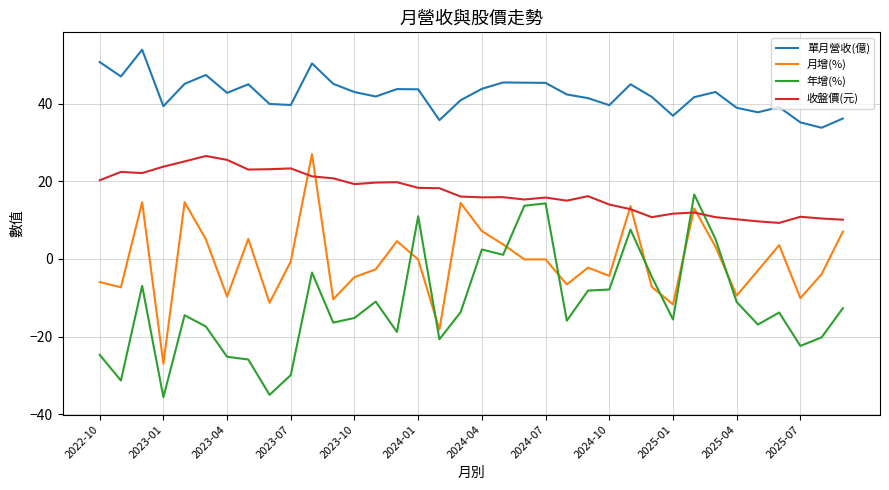

What is the difference between the second highest and second lowest values in the 年增(%) series?

49.3